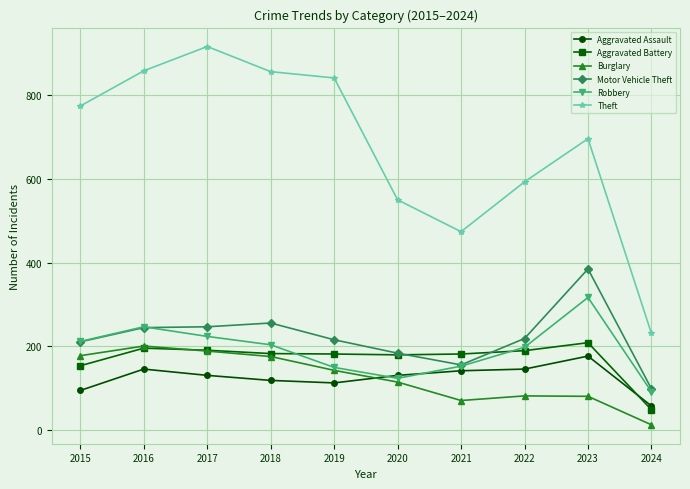

What is the maximum value shown in the chart?

916